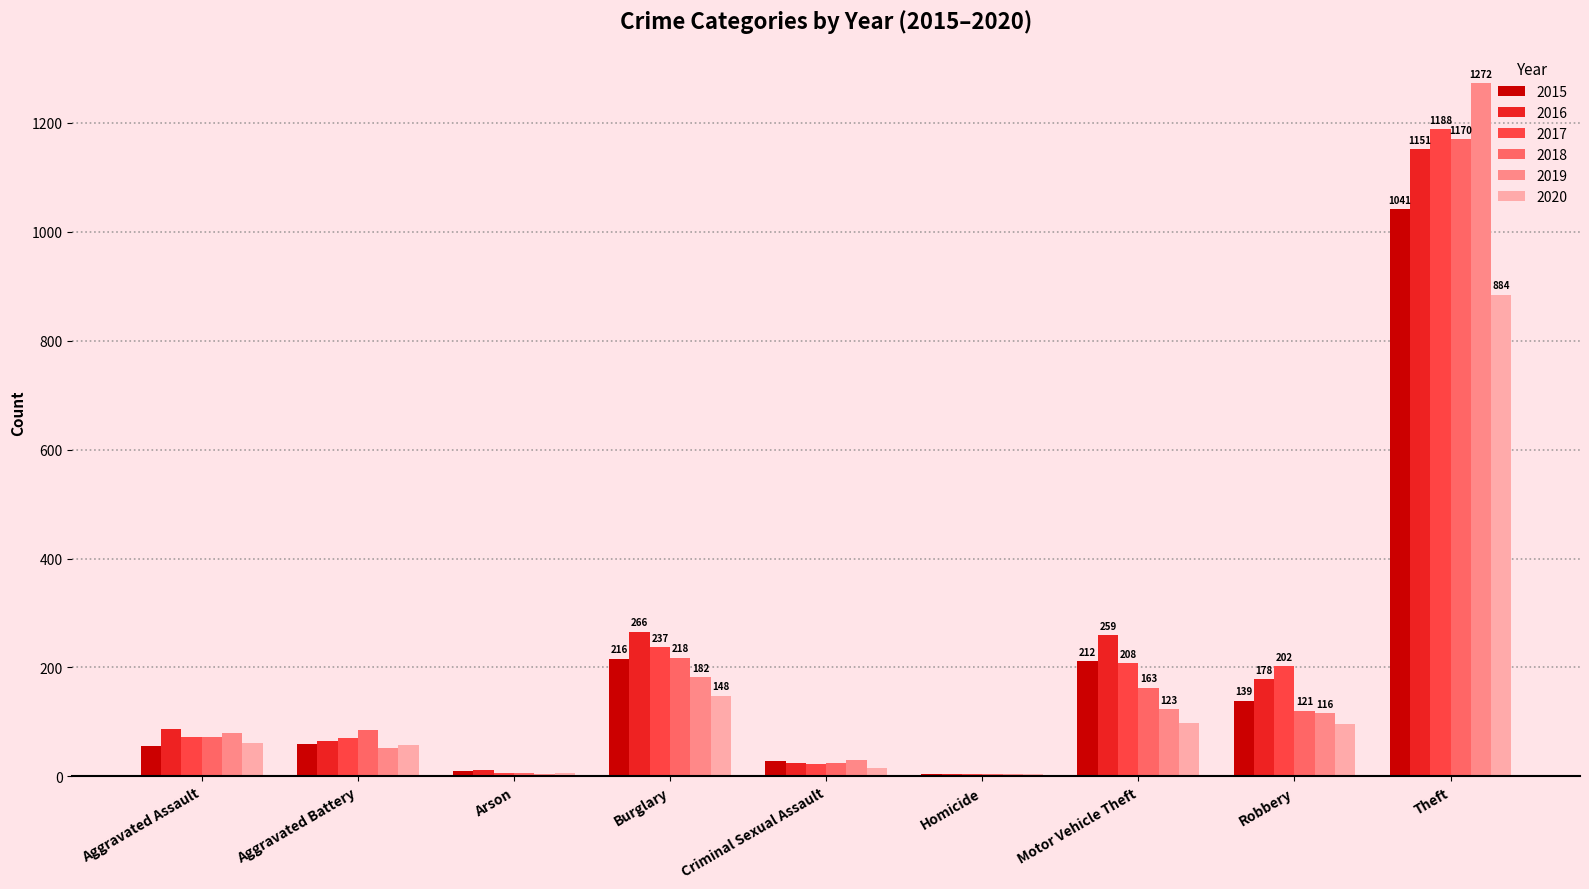

Is it true that 2018 equals 791 at Theft?

False